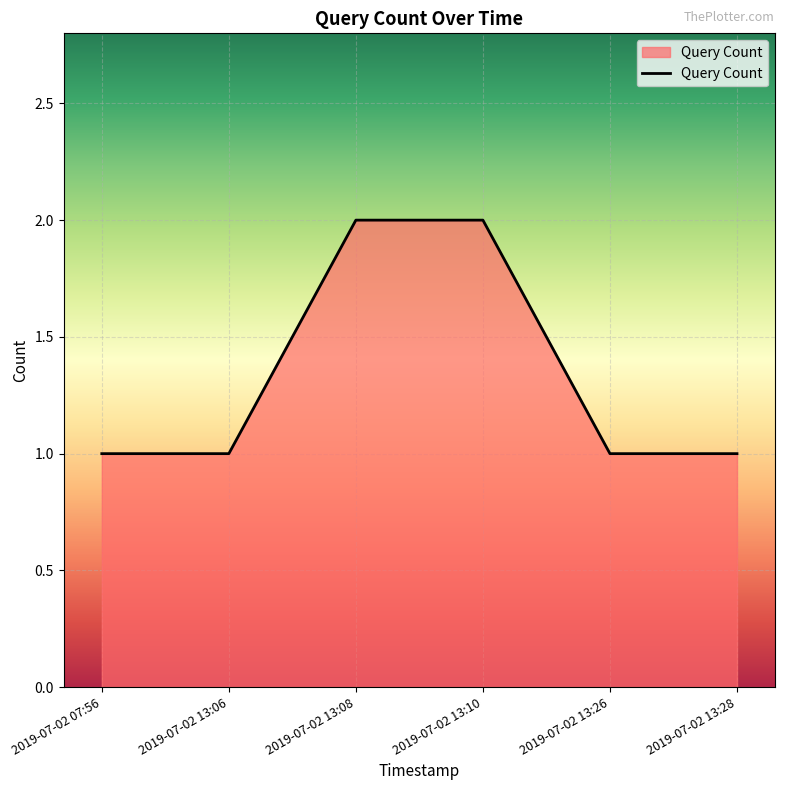

What is the maximum value shown in the chart?

2